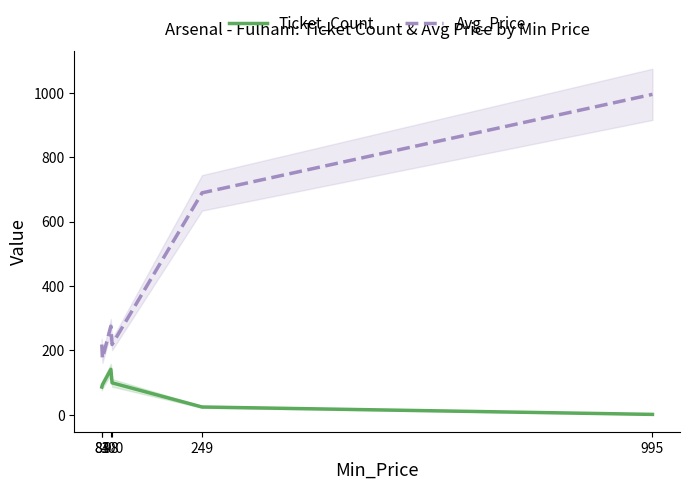

What is the difference between the maximum and minimum values in the Avg_Price series?

820